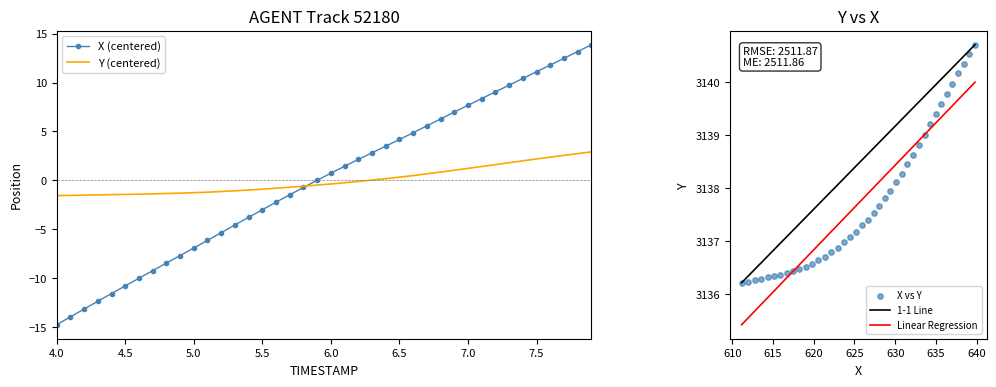

At how many categories does at least one series exceed 0?

21